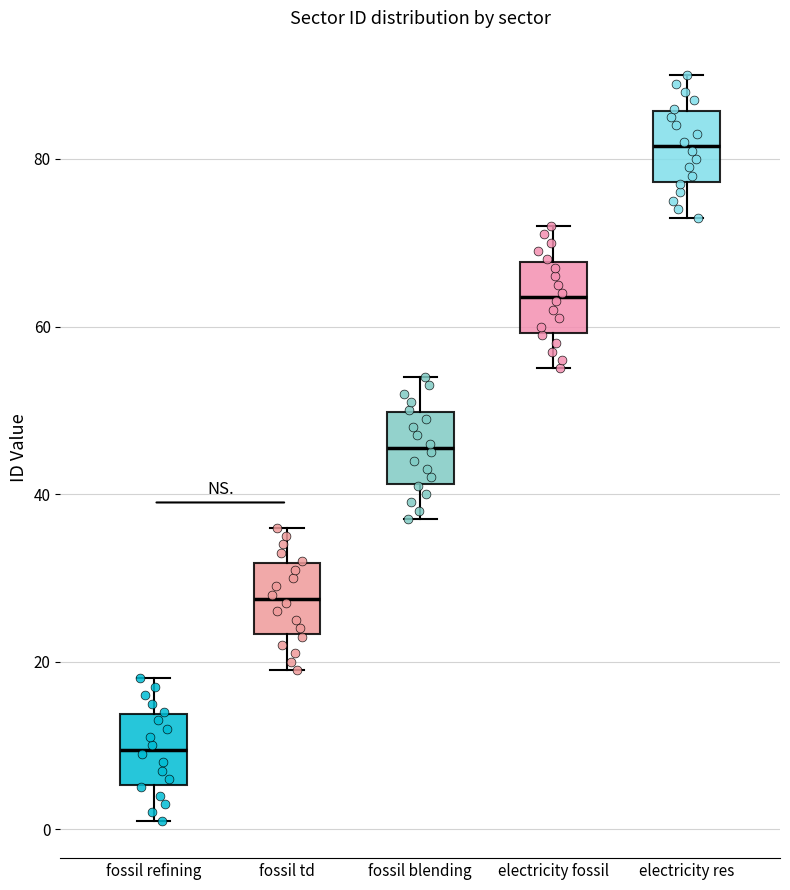

Reading left to right, read every box against the y-axis: the position of its median line, the range the box covers, and the ends of its whiskers. The values are not printed on the chart, so give them approximately, as read against the axis.

fossil refining: median 10, box 6 to 14, whiskers 2 to 18
fossil td: median 28, box 24 to 32, whiskers 20 to 36
fossil blending: median 46, box 42 to 50, whiskers 38 to 54
electricity fossil: median 64, box 60 to 68, whiskers 56 to 72
electricity res: median 82, box 78 to 86, whiskers 74 to 90